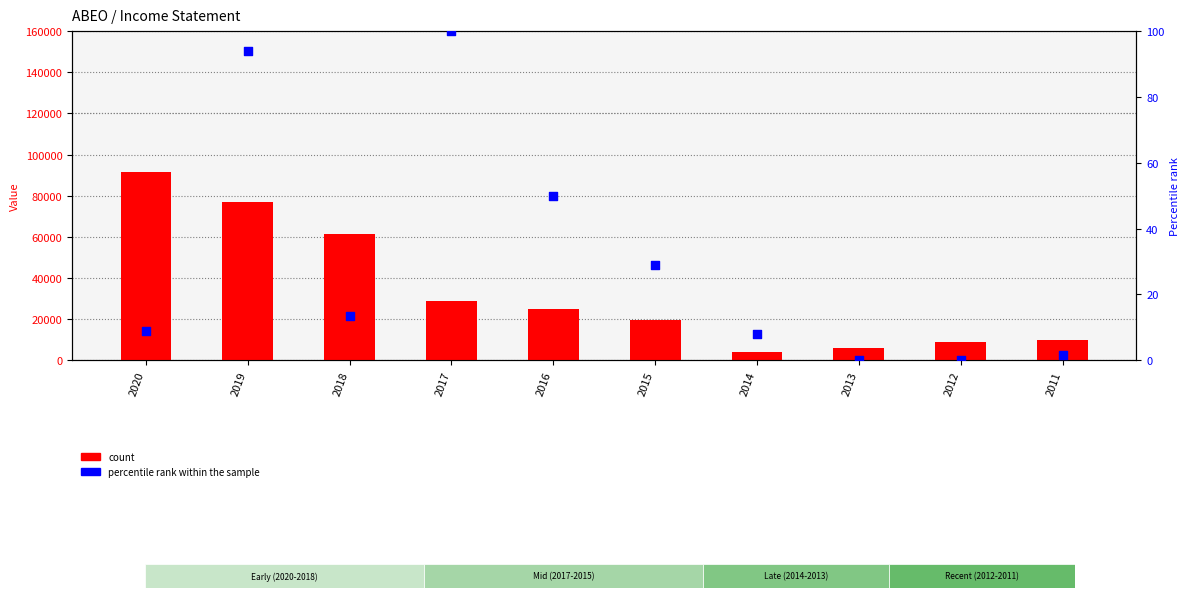

Which series has the largest total across all categories?

count